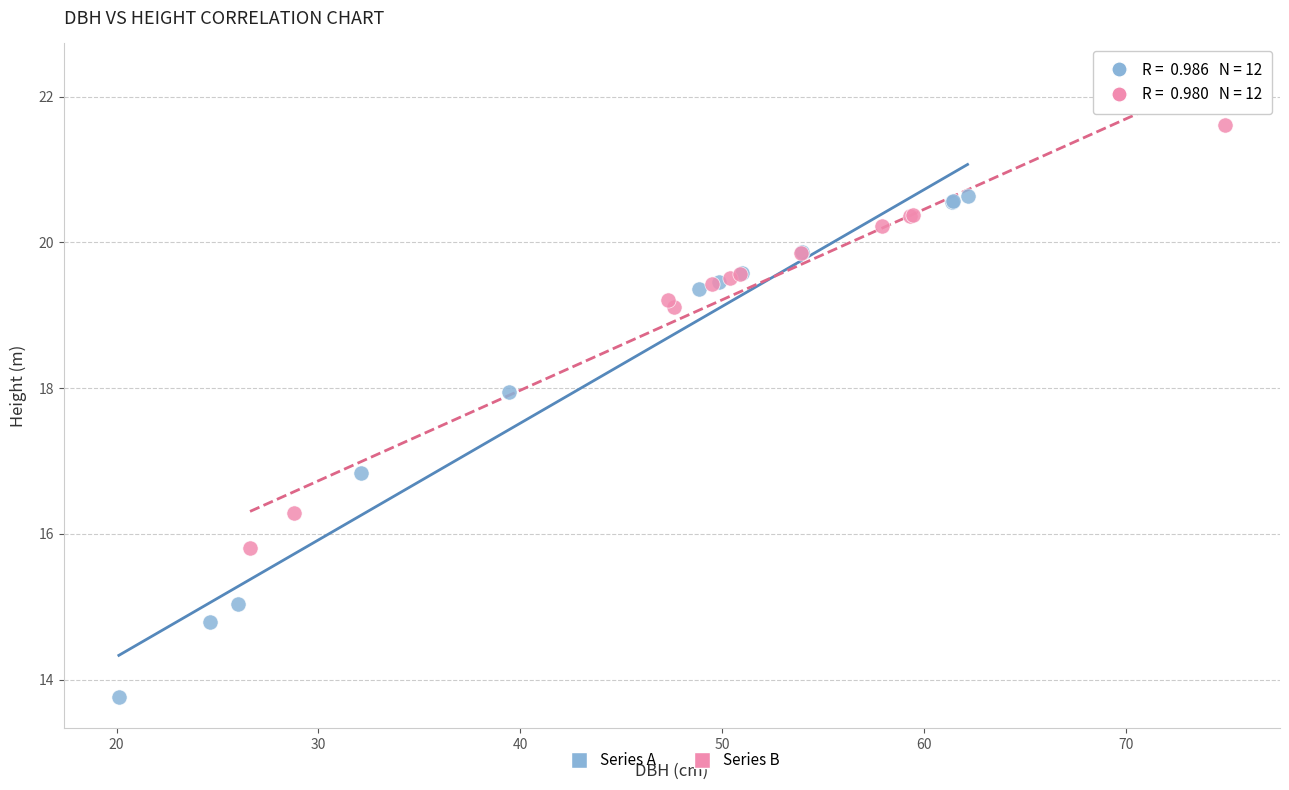

Which series reaches the maximum Y coordinate?

Series B